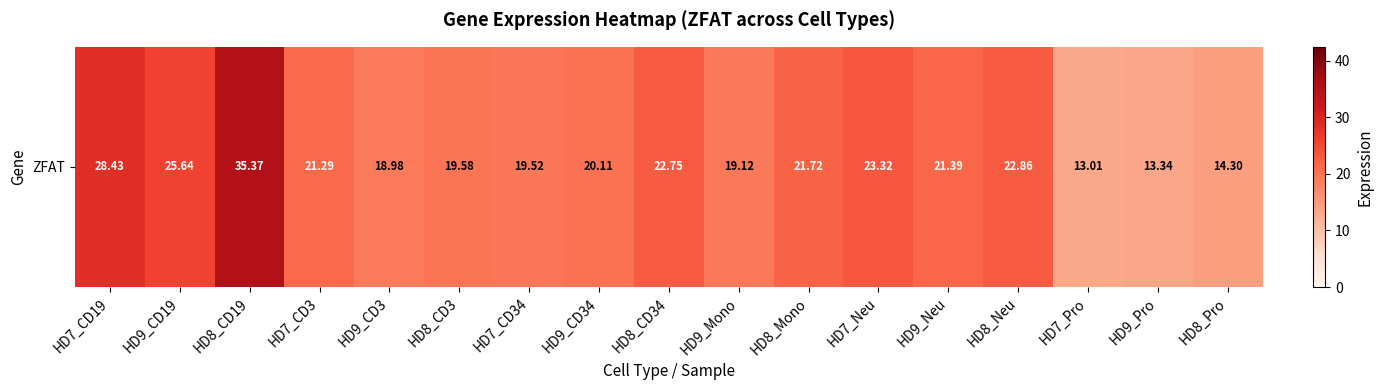

Rank the categories by value from lowest to highest.

HD7_Pro, HD9_Pro, HD8_Pro, HD9_CD3, HD9_Mono, HD7_CD34, HD8_CD3, HD9_CD34, HD7_CD3, HD9_Neu, HD8_Mono, HD8_CD34, HD8_Neu, HD7_Neu, HD9_CD19, HD7_CD19, HD8_CD19